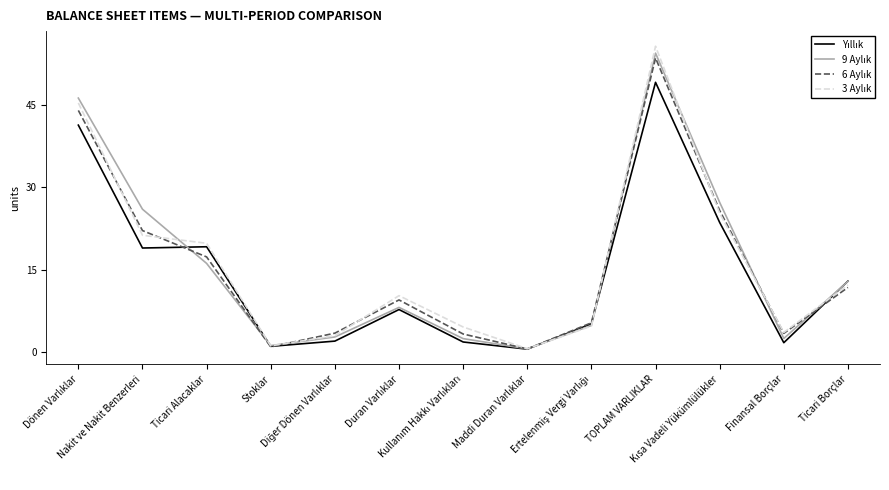

In Yıllık, how many points are higher than both neighbors (excluding endpoints)?

3